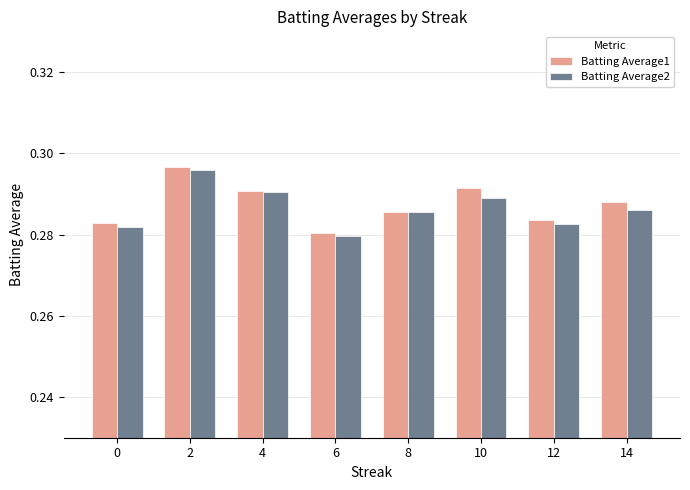

Where is Batting Average1 nearest to the value 0?

6